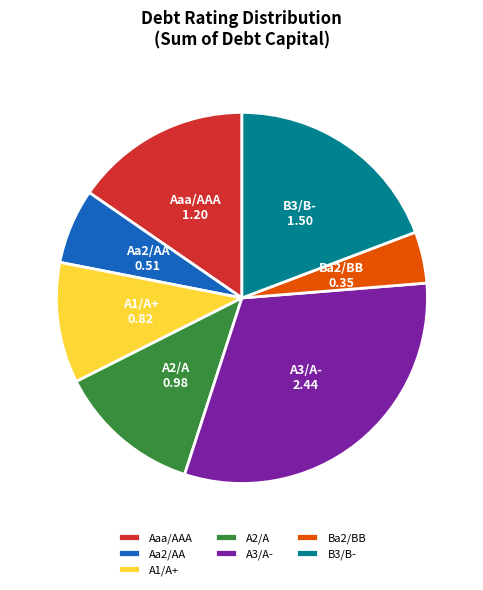

How many segments does this pie chart have?

7